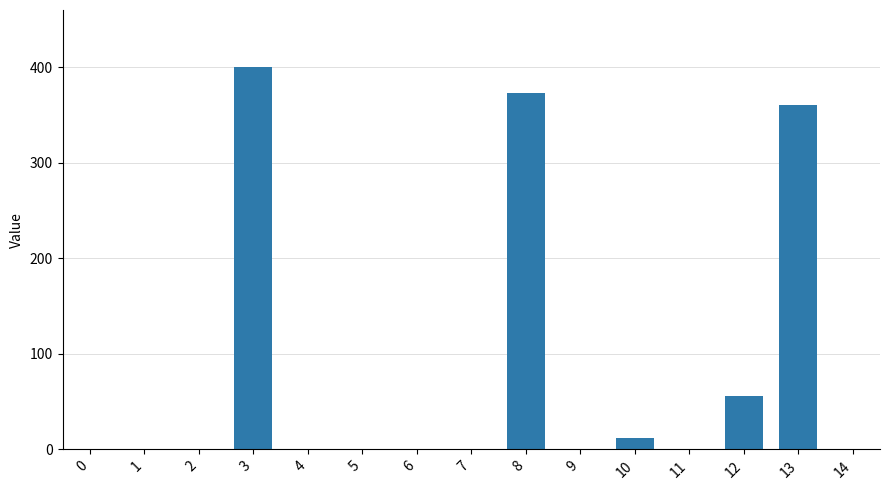

What is the average value?

80.1